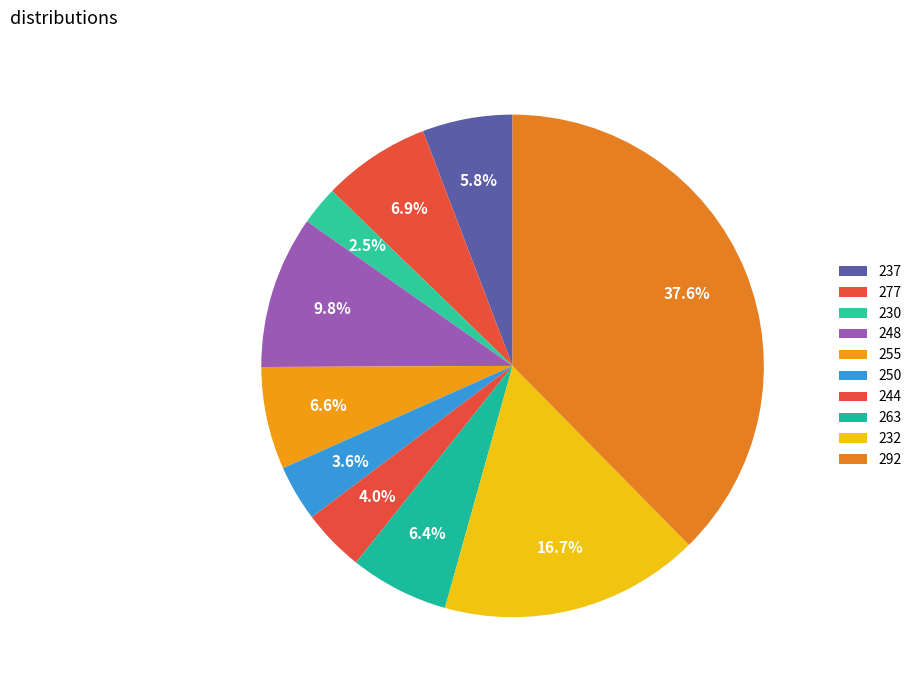

Count the number of slices in the pie.

10